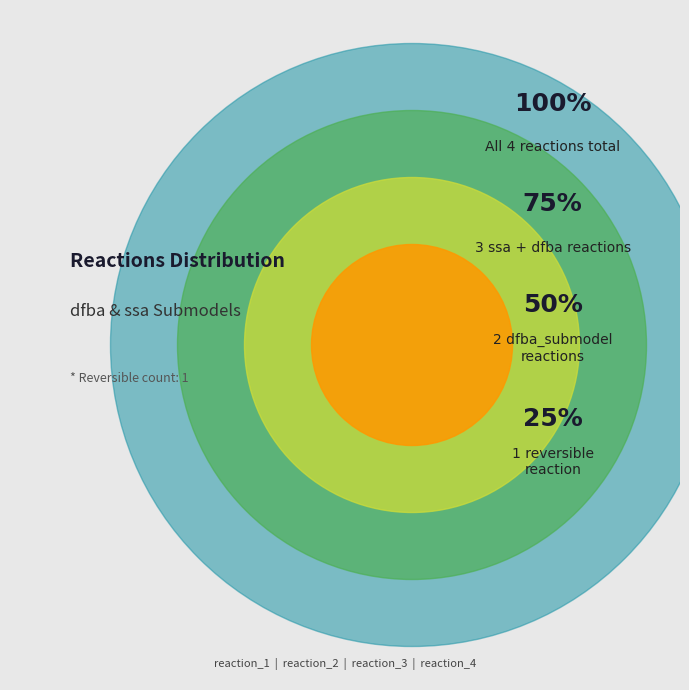

Combined, what portion of the pie is reaction_1 and reaction_4?

50.0%